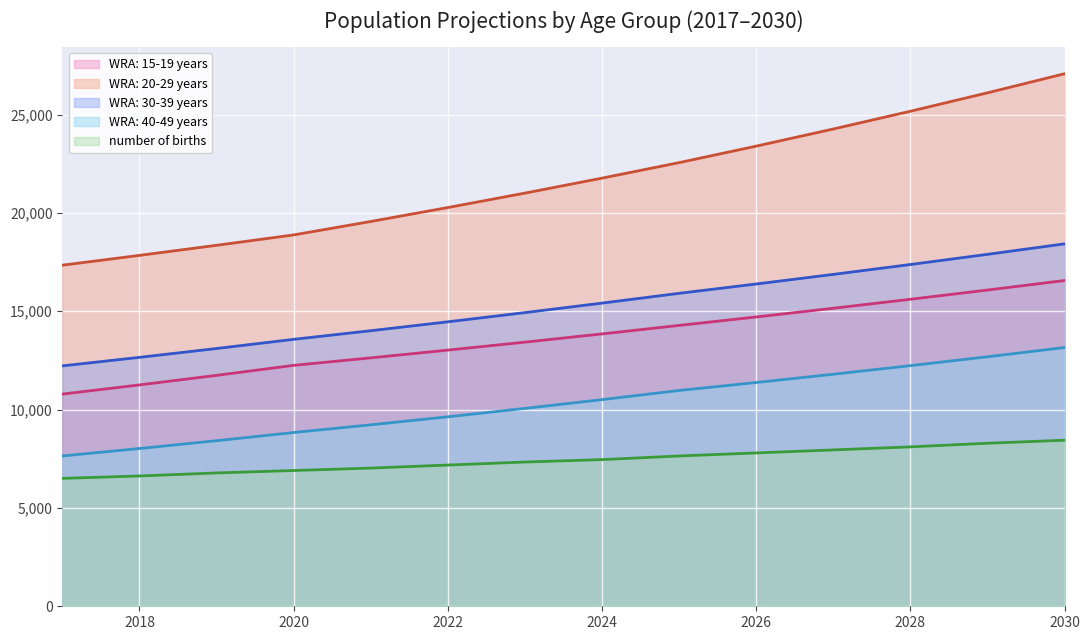

How many data points are above 7458?

7